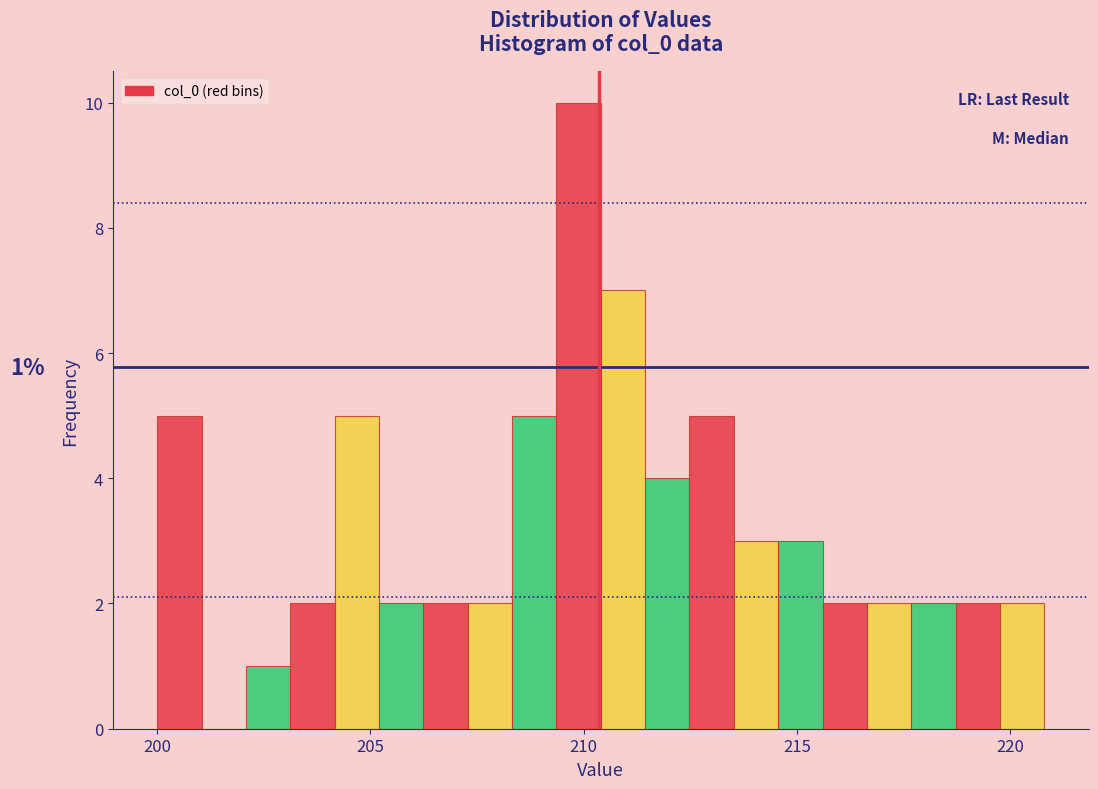

Around what value on the x-axis is the tallest bar? Give the approximate position of its centre, as read against the axis.

210.0